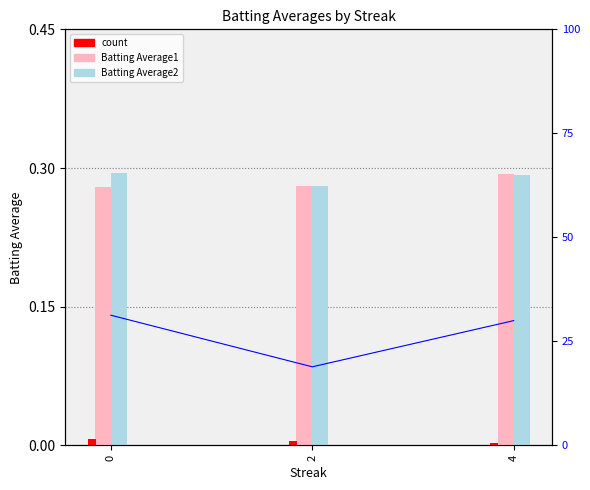

The value of percentile rank at 2 is 13.2. True or false?

False